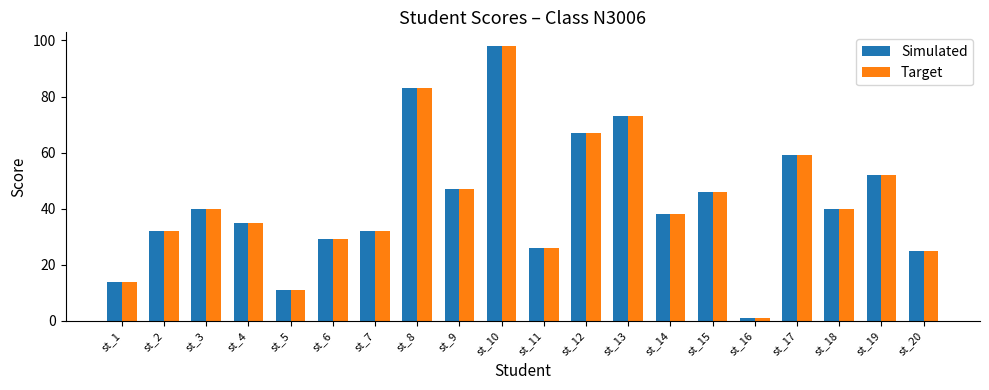

Is the value of Simulated at st_20 greater than the value of Target at st_4?

No